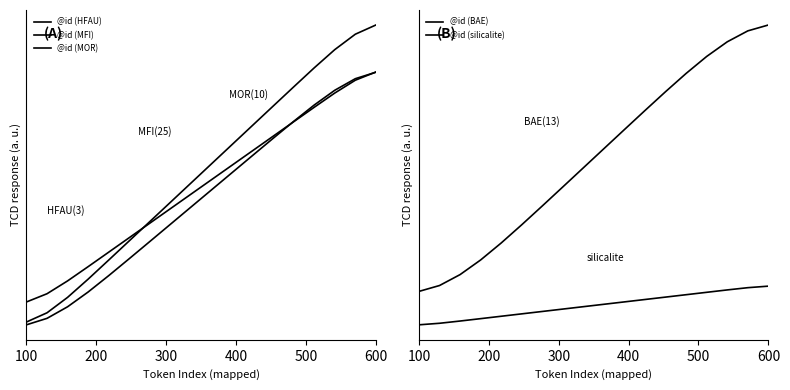

Does the chart have visible grid lines?

No